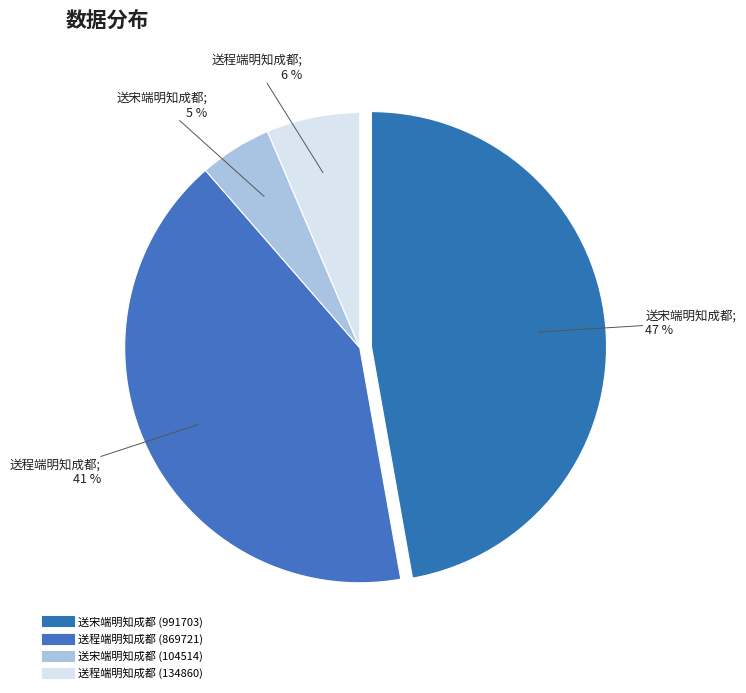

How many slices are in this pie chart?

4